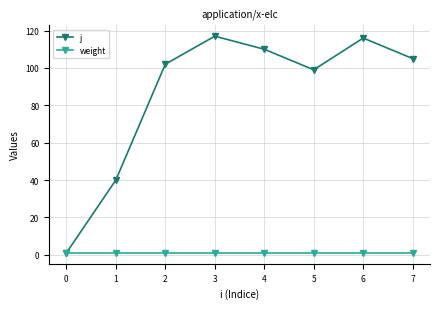

What is the spread (max minus min) of values at 6?

115